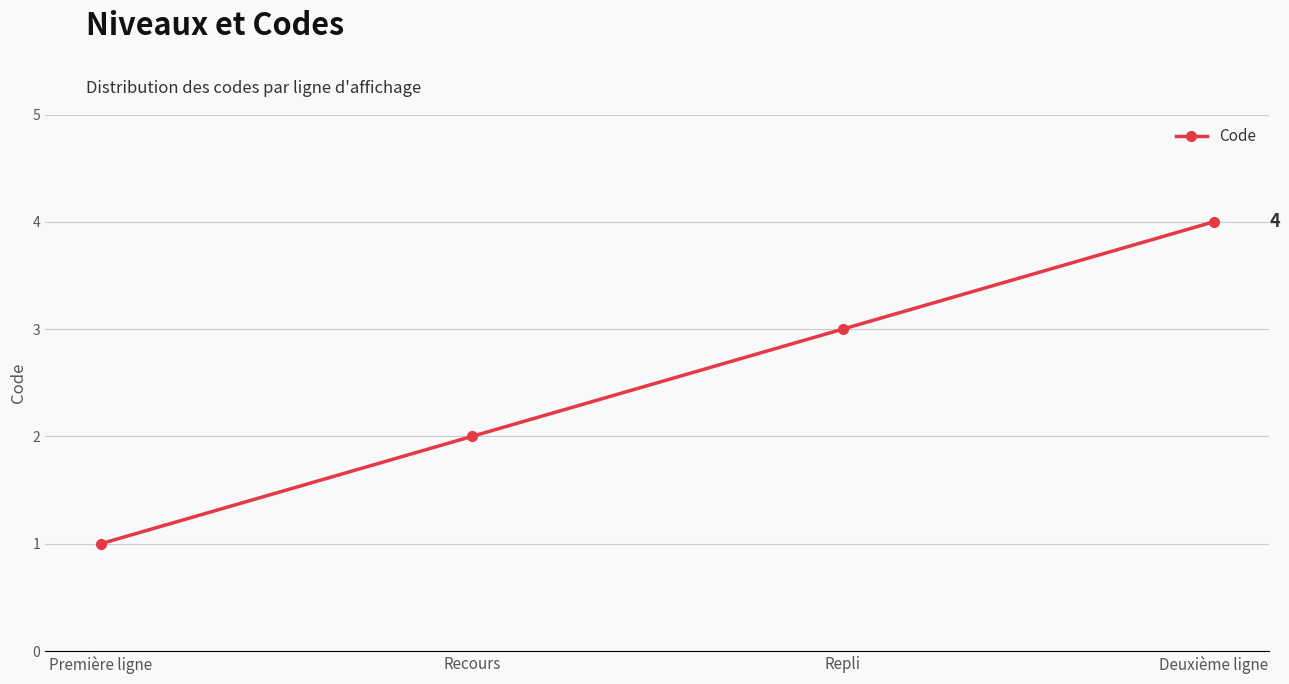

True or false: the data shows 4 at Deuxième ligne.

True